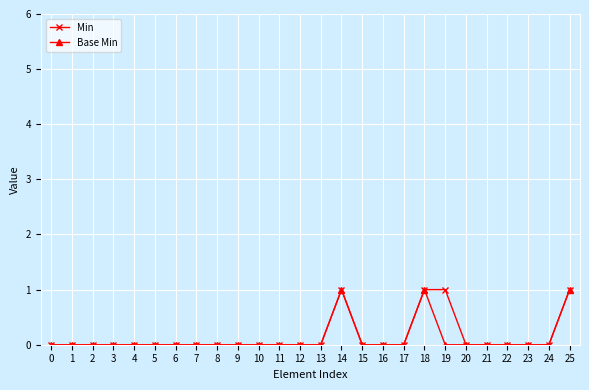

Count the Base Min values in the range 0 to 1.

26